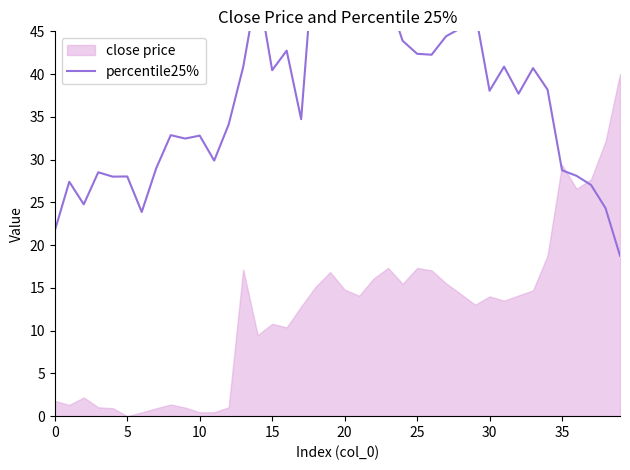

Is it true that the value at 25 is 20.5?

False